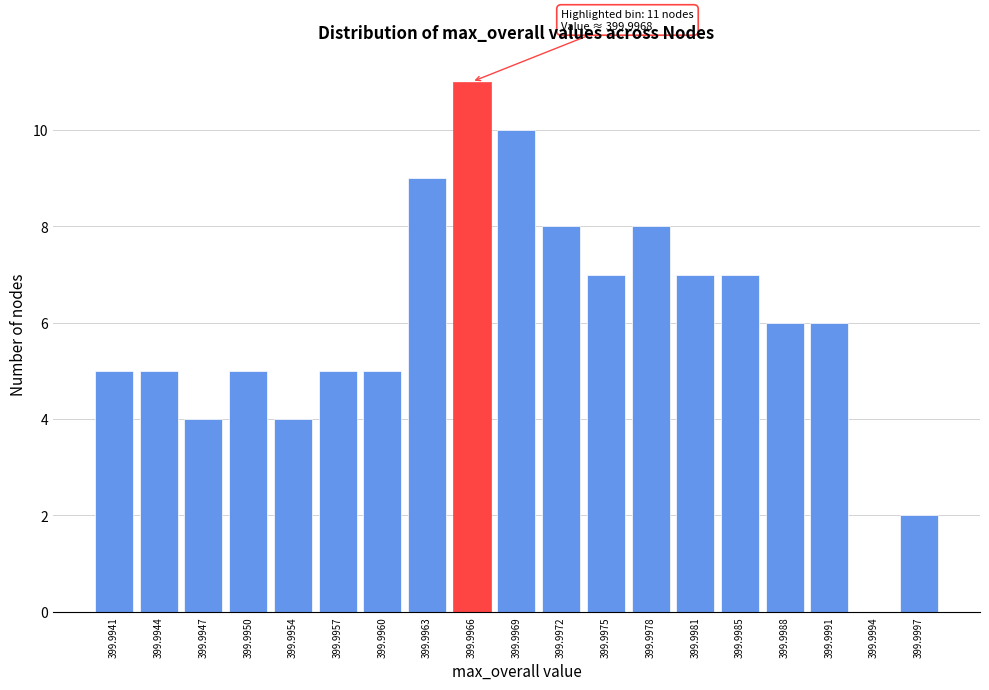

Reading right to left, list all the values displayed in this chart.

399.9997=2	399.9994=0	399.9991=6	399.9988=6	399.9985=7	399.9981=7	399.9978=8	399.9975=7	399.9972=8	399.9969=10	399.9966=11	399.9963=9	399.9960=5	399.9957=5	399.9954=4	399.9950=5	399.9947=4	399.9944=5	399.9941=5